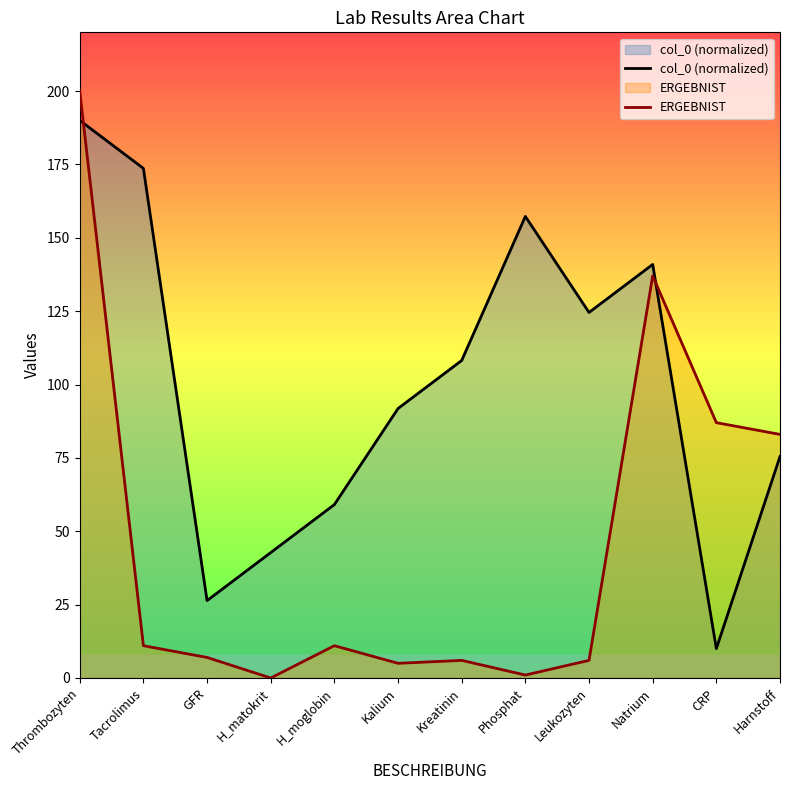

Reading left to right, list all the values displayed in this chart.

col_0 (normalized): Thrombozyten=190.0	Tacrolimus=173.6	GFR=26.4	H_matokrit=42.7	H_moglobin=59.1	Kalium=91.8	Kreatinin=108.2	Phosphat=157.3	Leukozyten=124.5	Natrium=140.9	CRP=10.0	Harnstoff=75.5
ERGEBNIST: Thrombozyten=200.0	Tacrolimus=11.0	GFR=7.0	H_matokrit=0.0	H_moglobin=11.0	Kalium=5.0	Kreatinin=6.0	Phosphat=1.0	Leukozyten=6.0	Natrium=137.0	CRP=87.0	Harnstoff=83.0